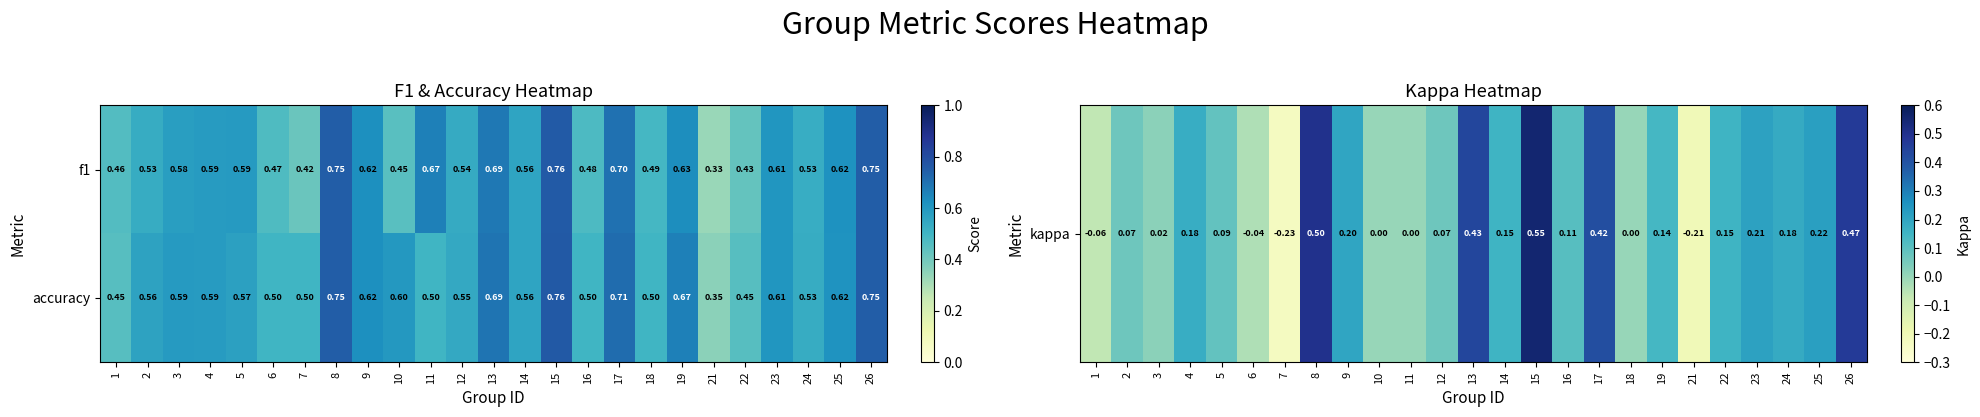

Is the value of f1 at 26 greater than the value of accuracy at 21?

Yes